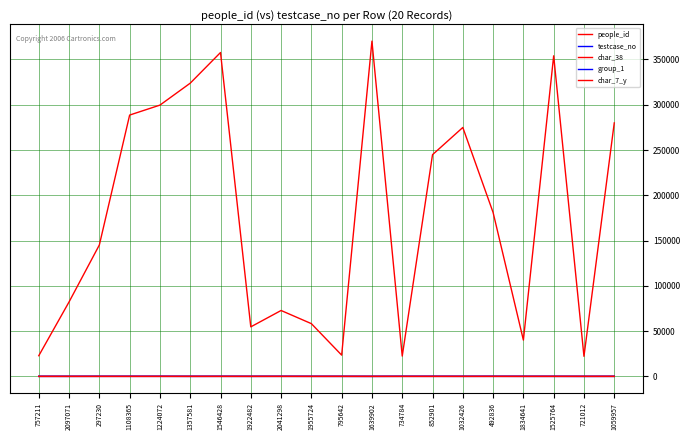

At which category does char_7_y reach its first local peak?

297230